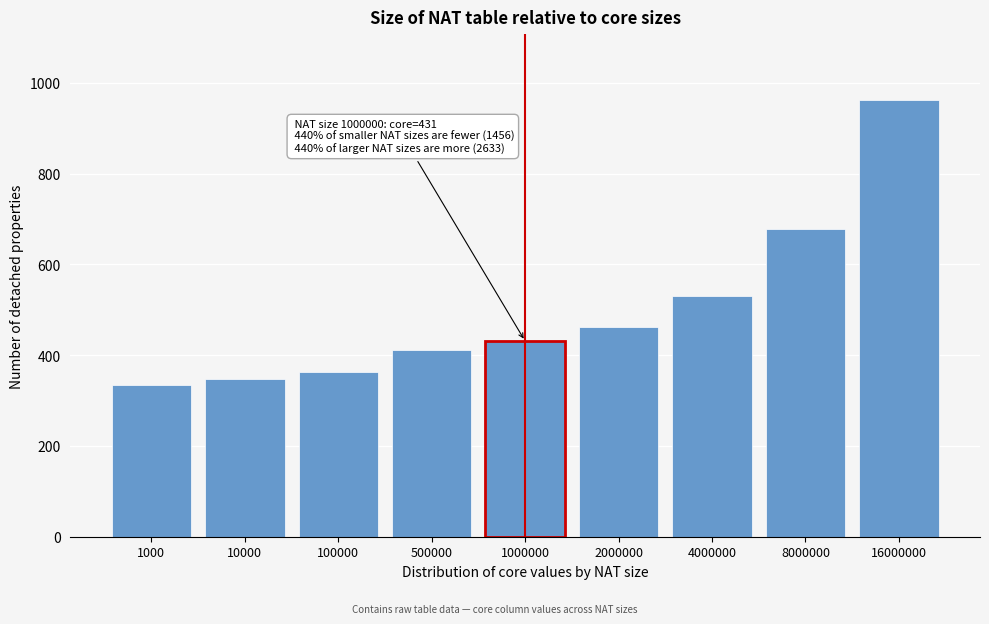

Reading left to right, extract all data points from this chart.

334	347	363	412	431	462	530	678	963